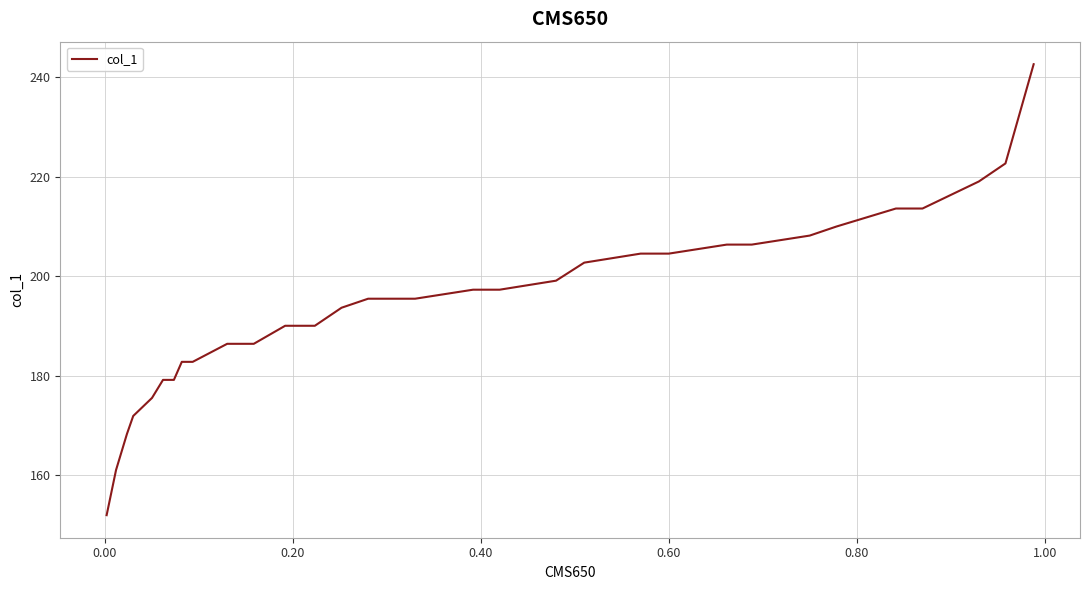

What is the minimum value shown in the chart?

152.0